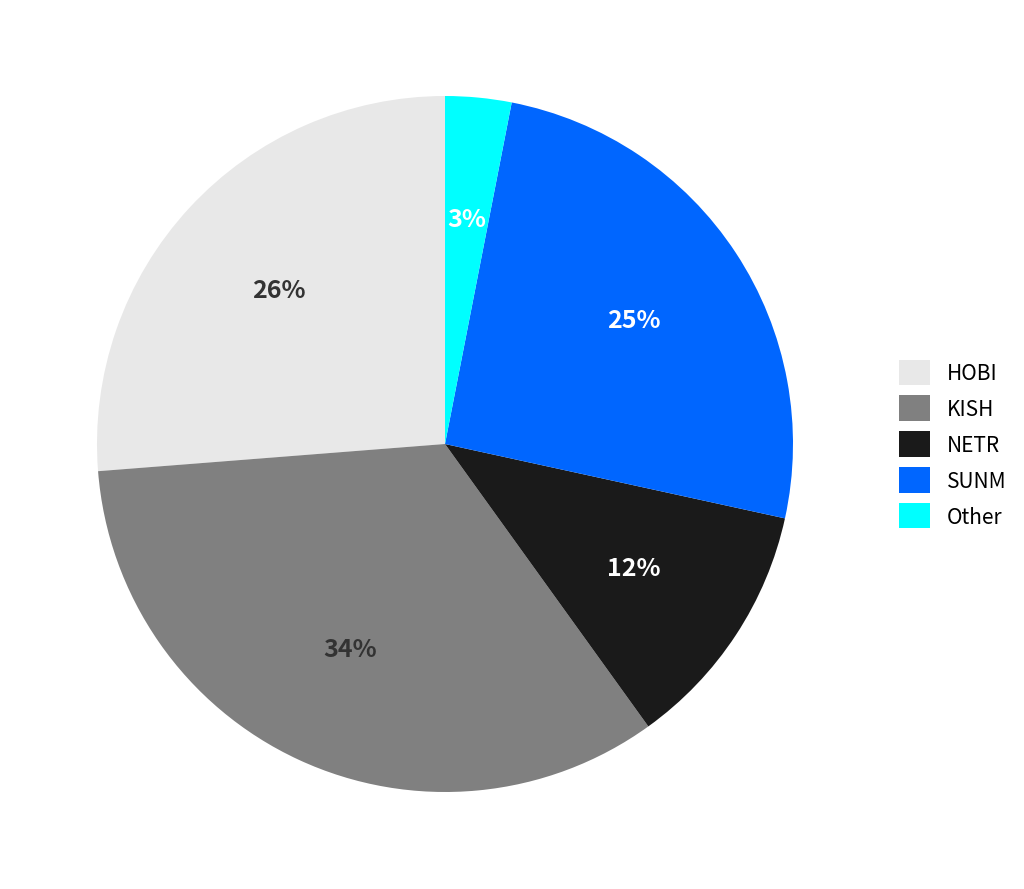

Which has a higher value, Other or KISH?

KISH